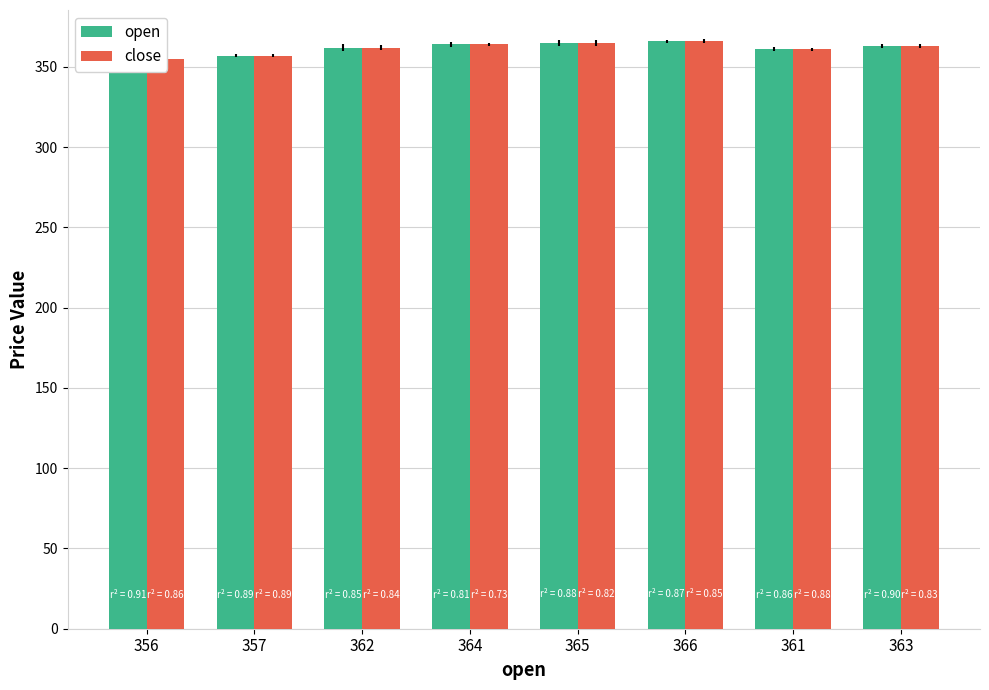

Reading left to right, what are all the values shown in this chart?

open: 356=356	357=357	362=362	364=364	365=365	366=366	361=361	363=363
close: 356=355	357=357	362=362	364=364	365=365	366=366	361=361	363=363